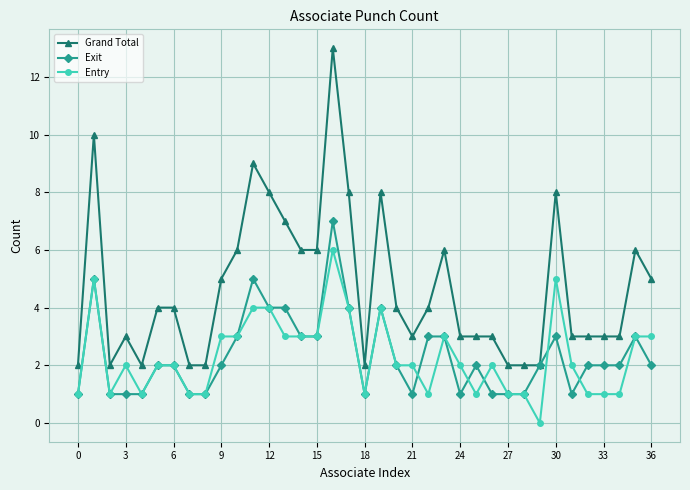

What are all the series names shown in the legend?

Grand Total, Exit, Entry